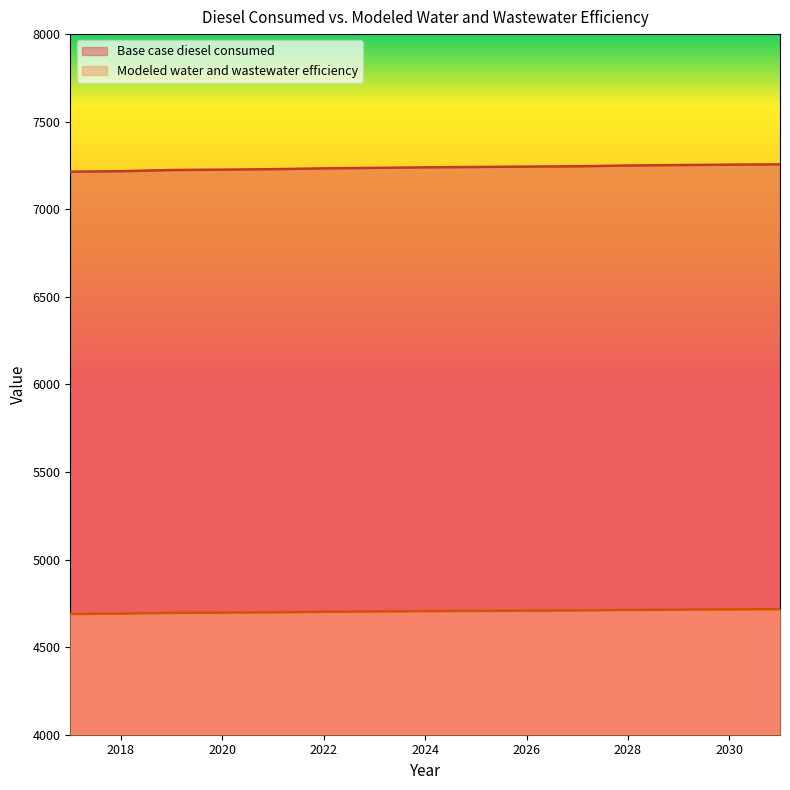

How many data points does each series have?

15